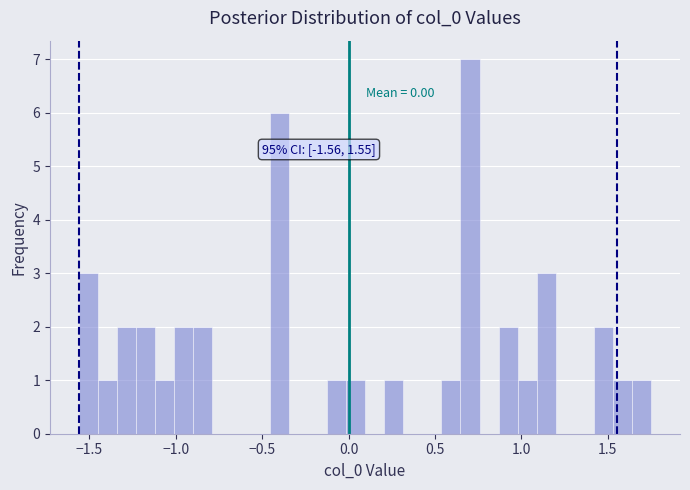

Around what value on the x-axis is the tallest bar? Give the approximate position of its centre, as read against the axis.

0.70